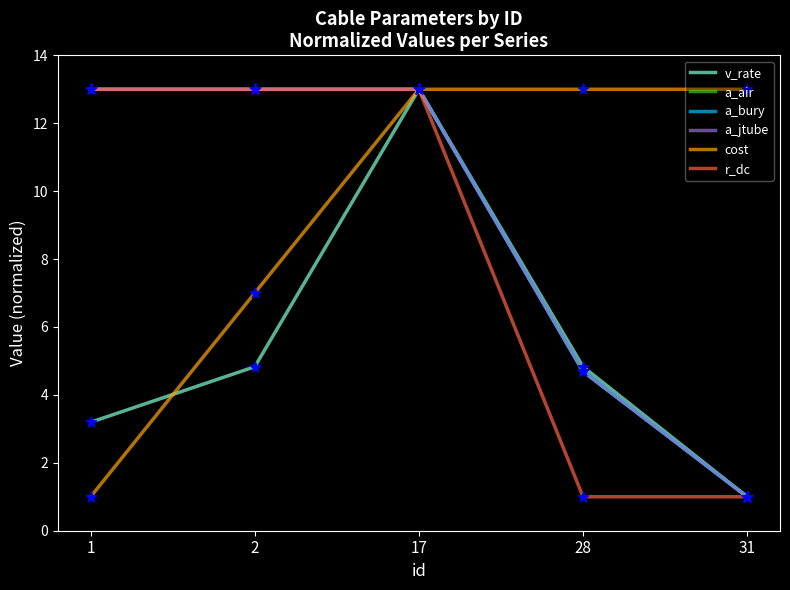

Which series has the largest total across all categories?

cost